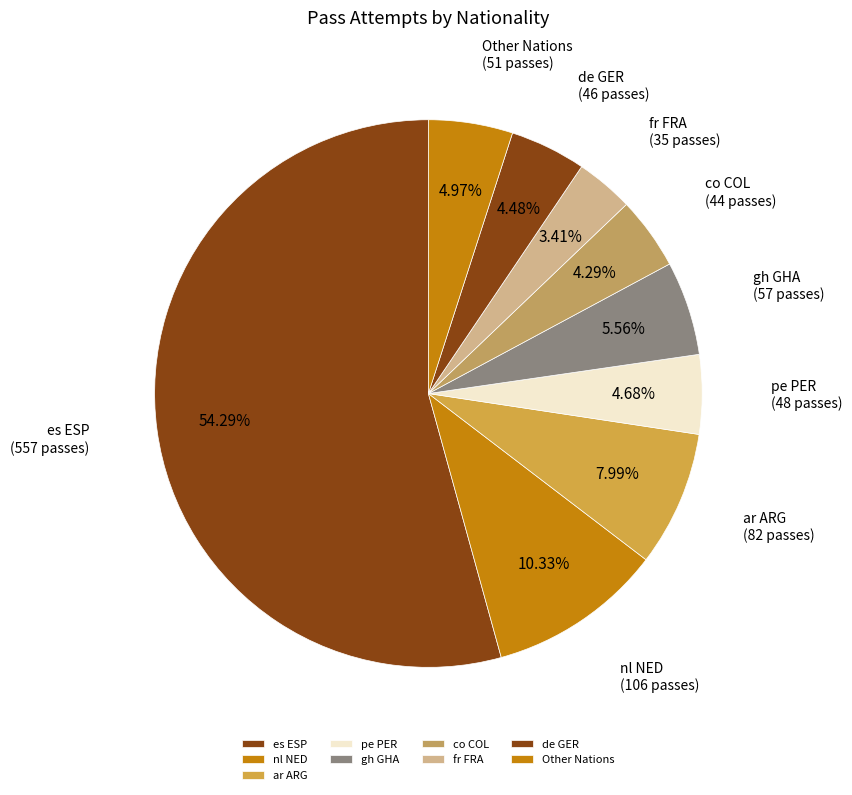

Is there any slice that represents more than half of the pie?

Yes